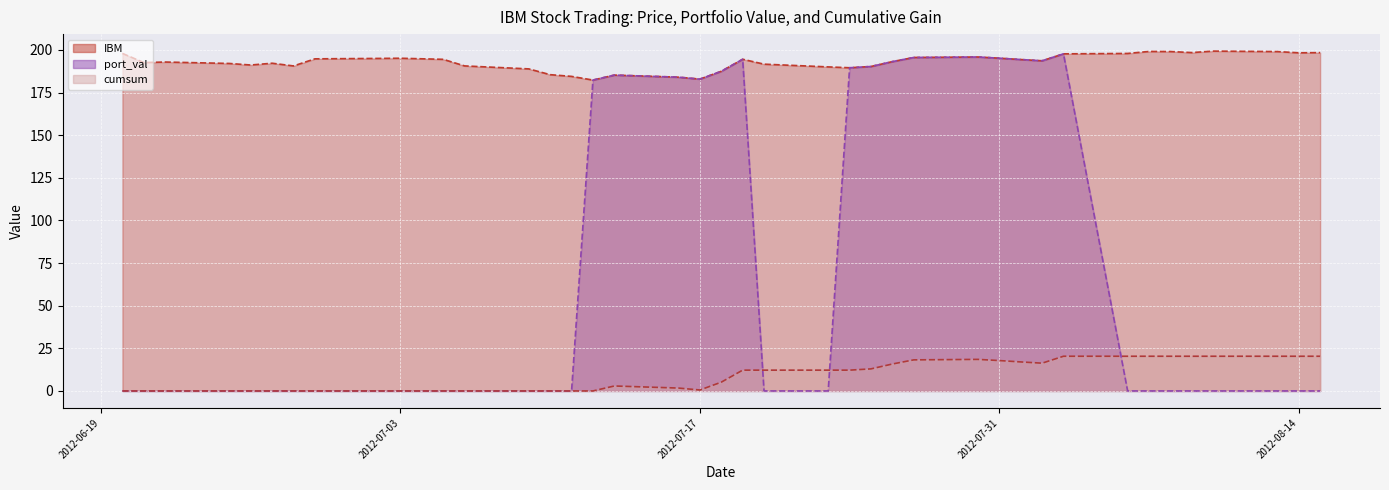

The value of port_val at 2012-07-13 is 243.4. True or false?

False